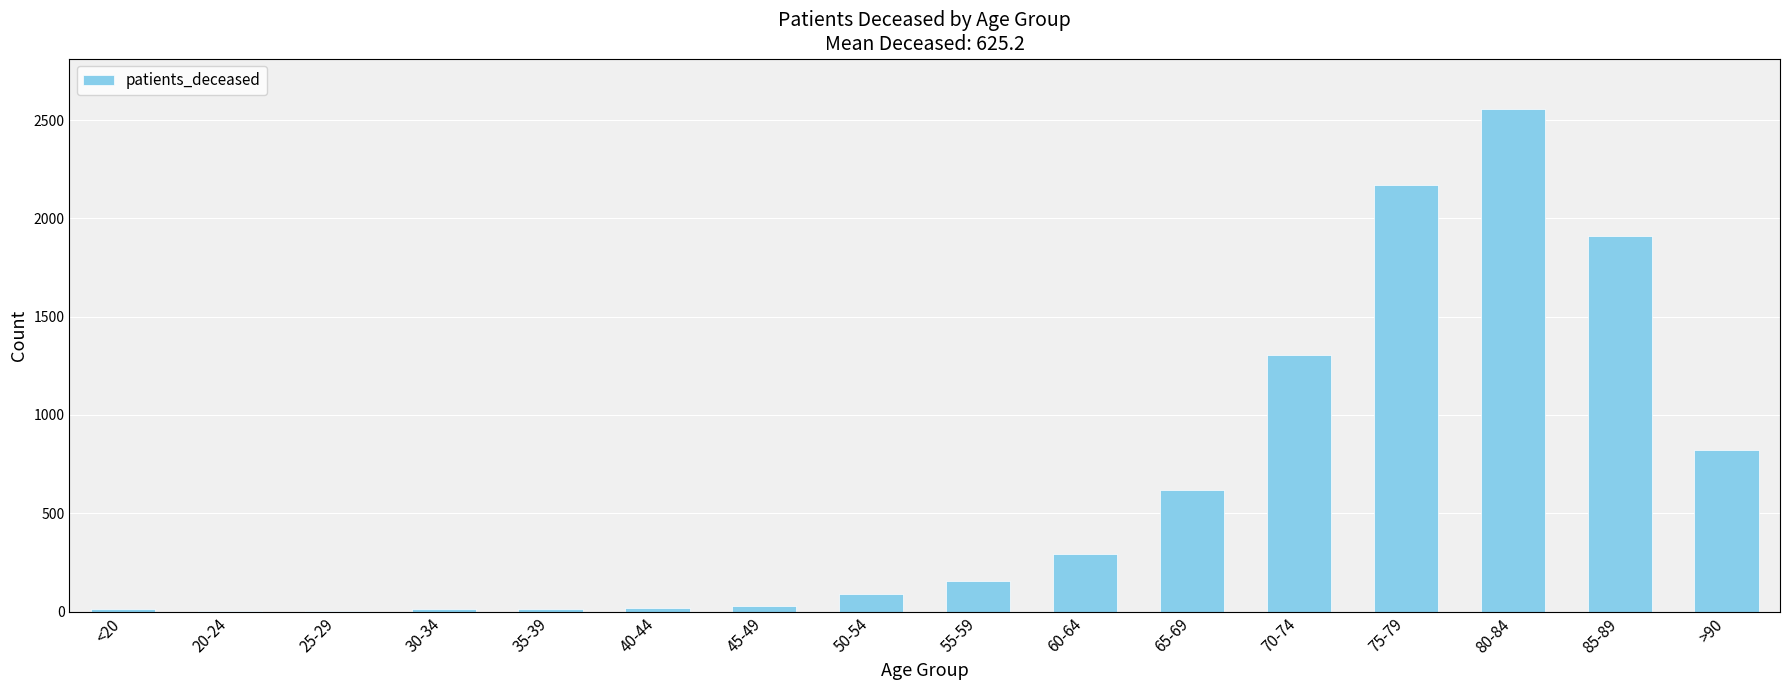

True or false: the data shows 2929 at 85-89.

False